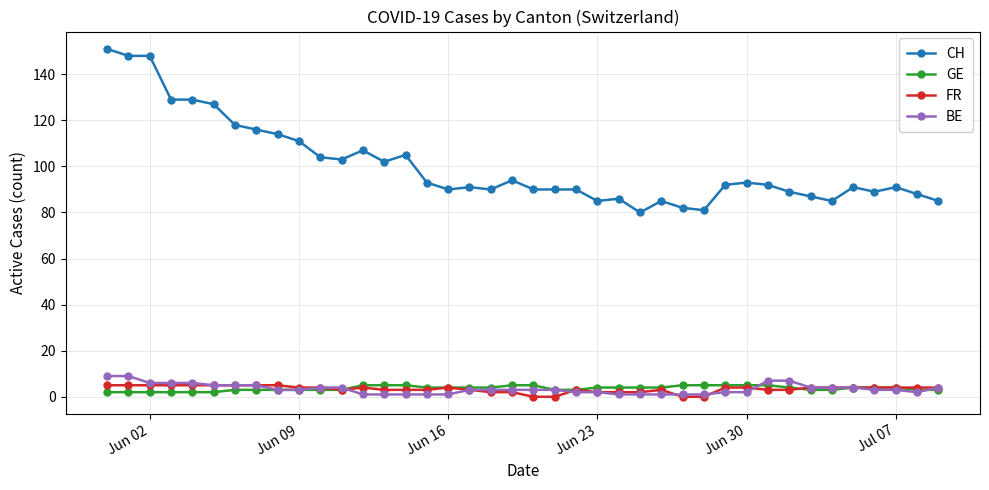

True or false: FR has more than 1 points higher than both neighbors.

True